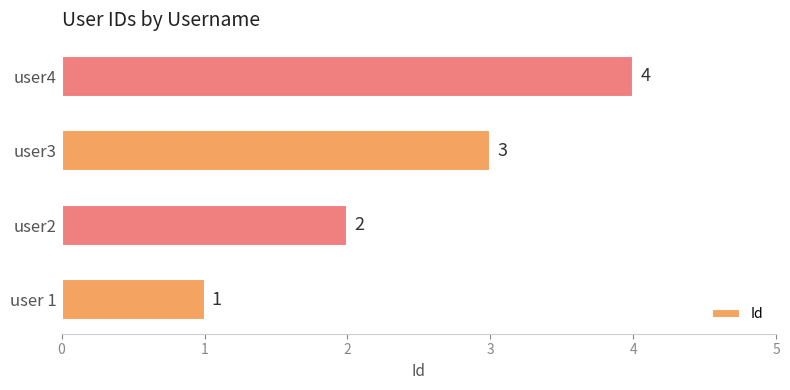

Rank the categories by value from highest to lowest.

user4, user3, user2, user 1